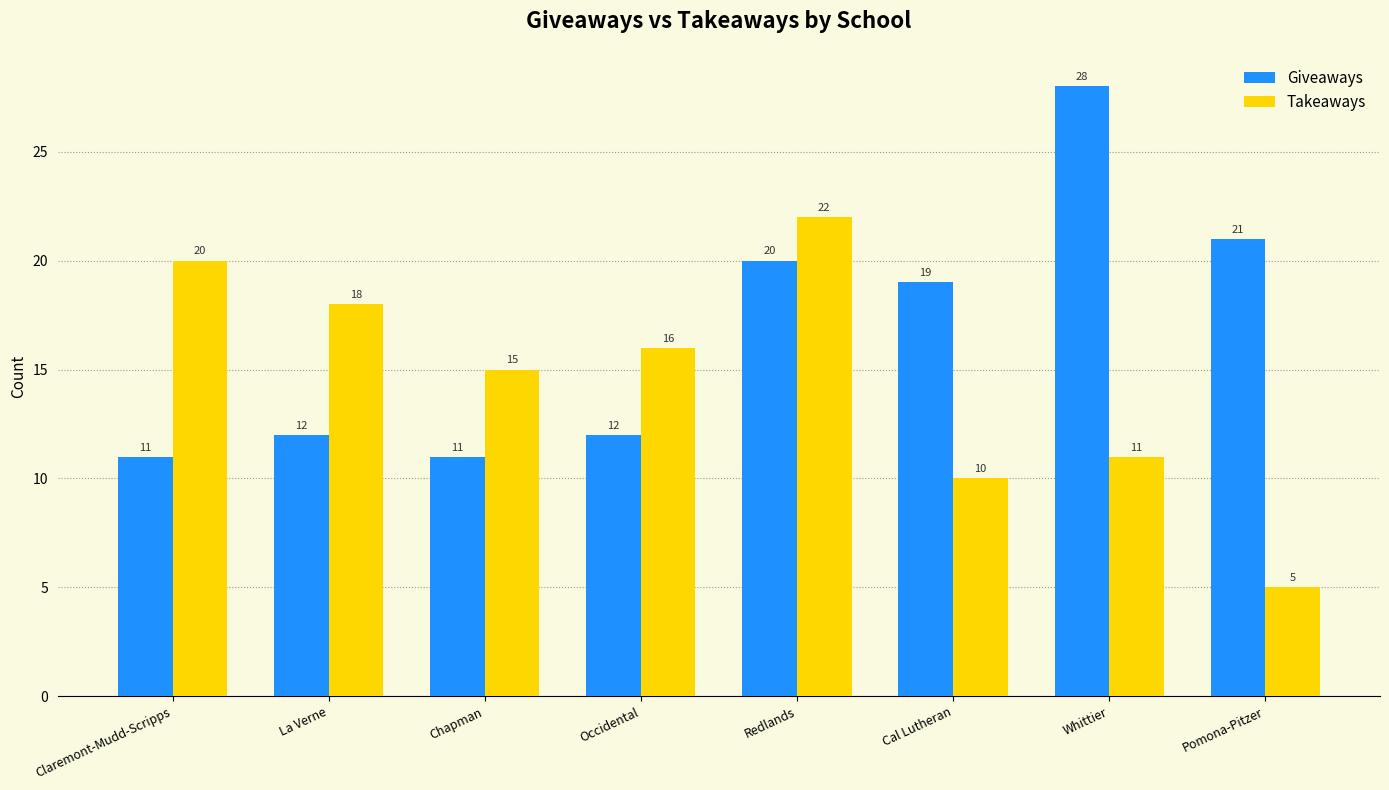

What is the label of the 7th bar from the right?

La Verne